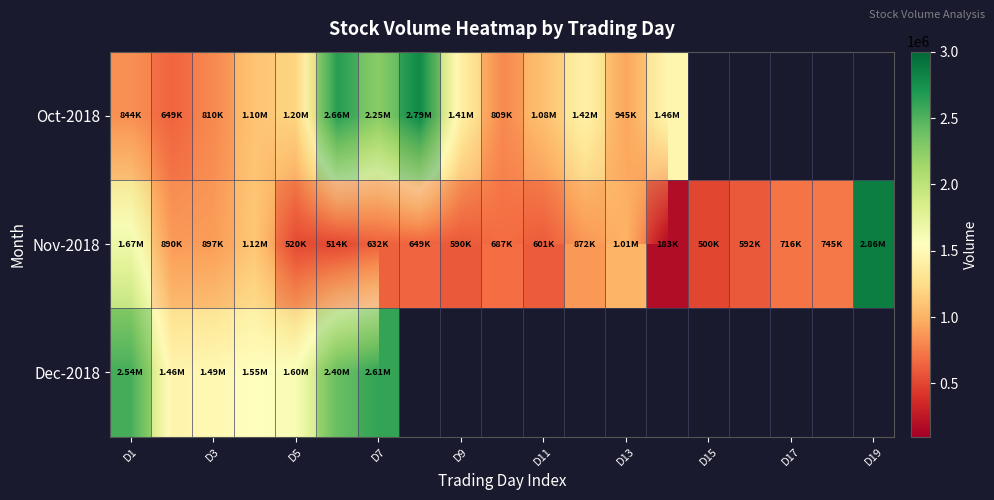

List the series in order of their peak value, highest first.

Nov-2018, Oct-2018, Dec-2018